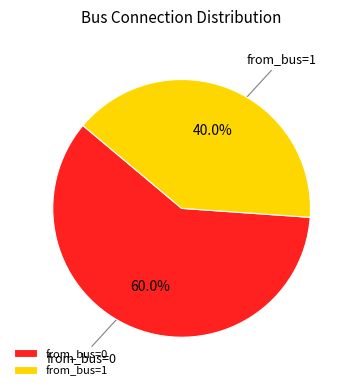

Which slice is the largest?

from_bus=0